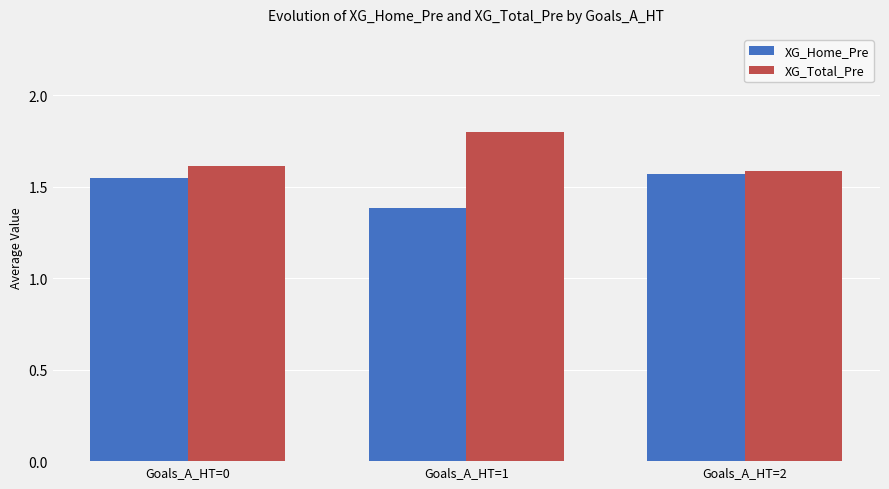

Rank the series by their maximum value, from highest to lowest.

XG_Total_Pre, XG_Home_Pre